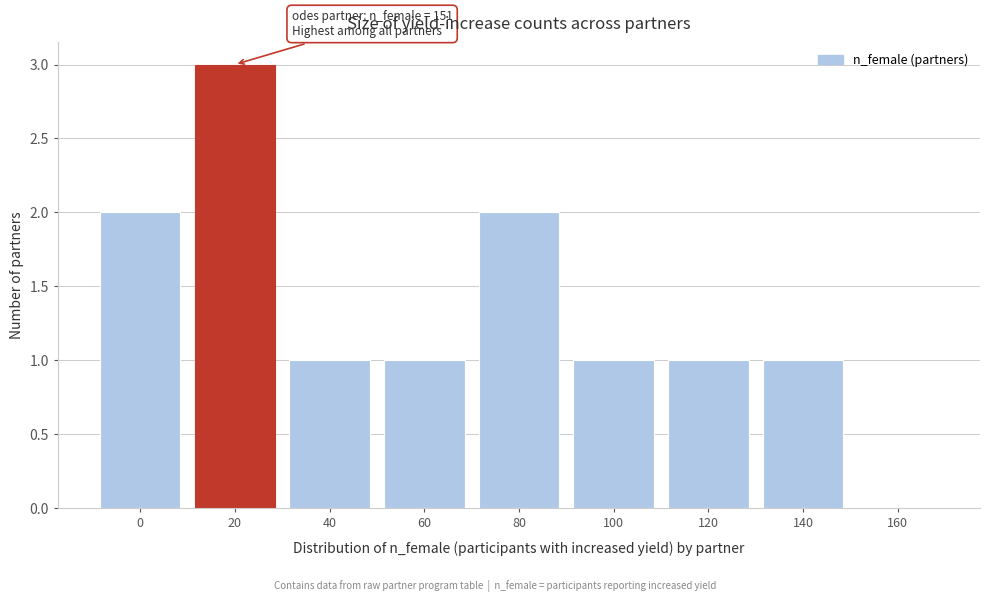

Reading left to right, list all the values displayed in this chart.

0=2	20=3	40=1	60=1	80=2	100=1	120=1	140=1	160=0